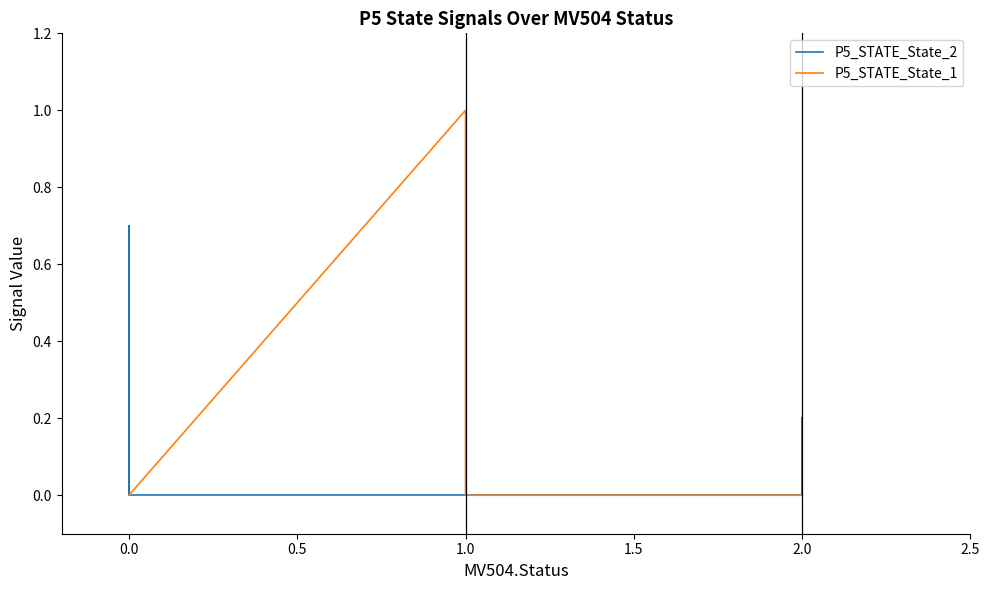

At 2.0, list the series in order from largest to smallest.

P5_STATE_State_2, P5_STATE_State_1